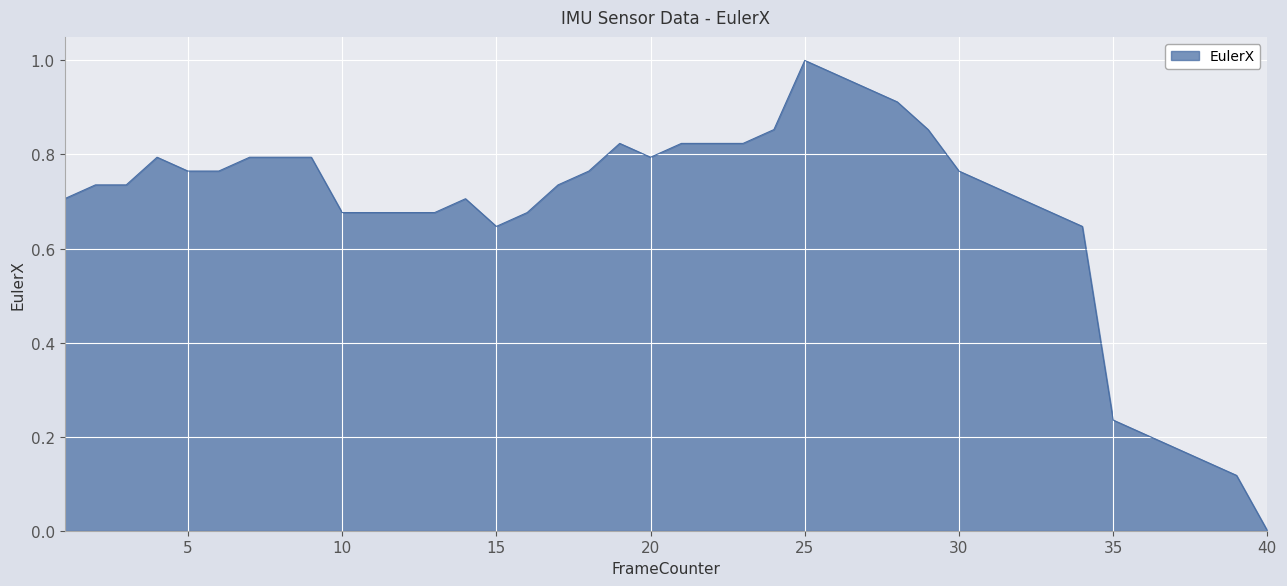

How many distinct data groups are displayed?

1